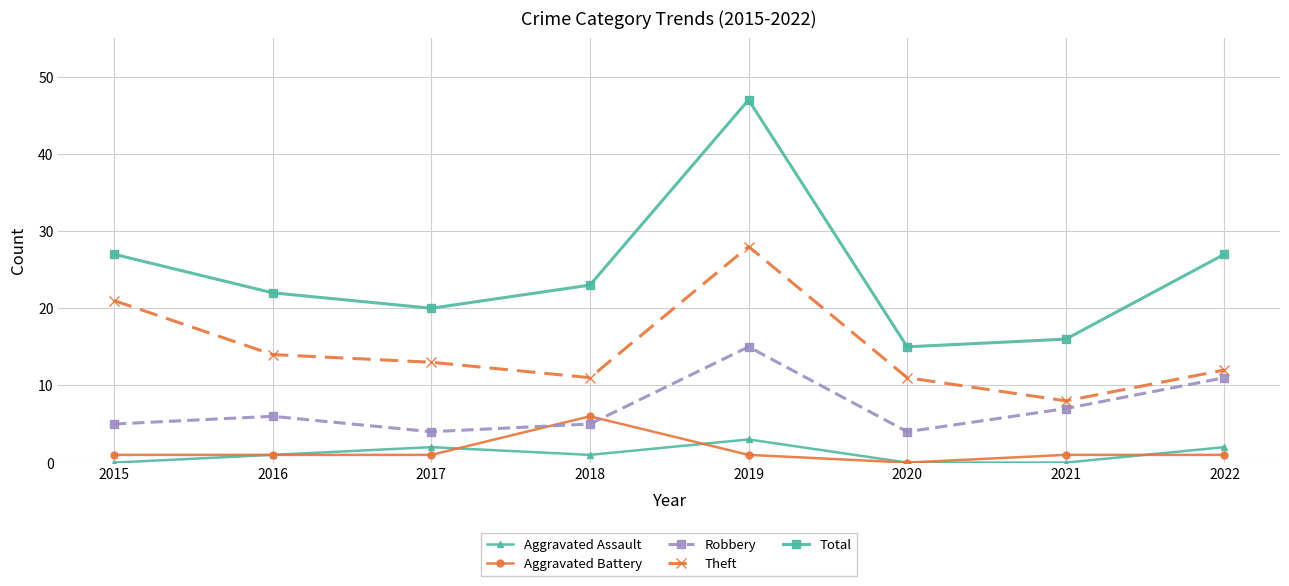

Reading left to right, what are all the values shown in this chart?

Aggravated Assault: 2015=0	2016=1	2017=2	2018=1	2019=3	2020=0	2021=0	2022=2
Aggravated Battery: 2015=1	2016=1	2017=1	2018=6	2019=1	2020=0	2021=1	2022=1
Robbery: 2015=5	2016=6	2017=4	2018=5	2019=15	2020=4	2021=7	2022=11
Theft: 2015=21	2016=14	2017=13	2018=11	2019=28	2020=11	2021=8	2022=12
Total: 2015=27	2016=22	2017=20	2018=23	2019=47	2020=15	2021=16	2022=27